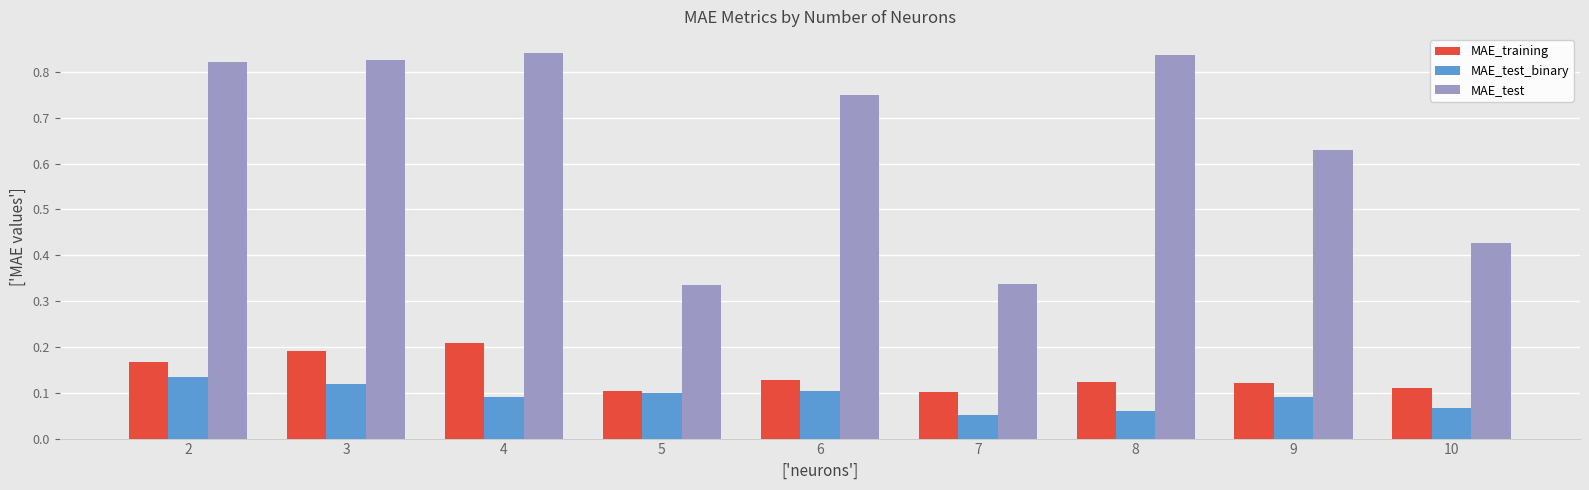

True or false: MAE_test_binary has a value of 0.1 at 2.

True